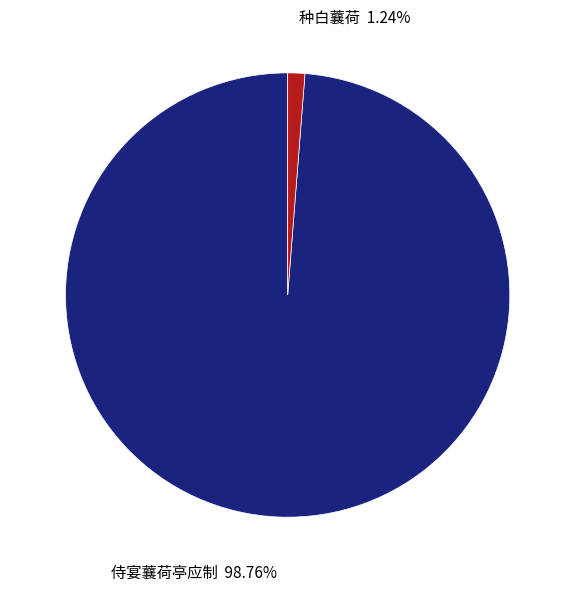

Is there any slice that represents more than half of the pie?

Yes